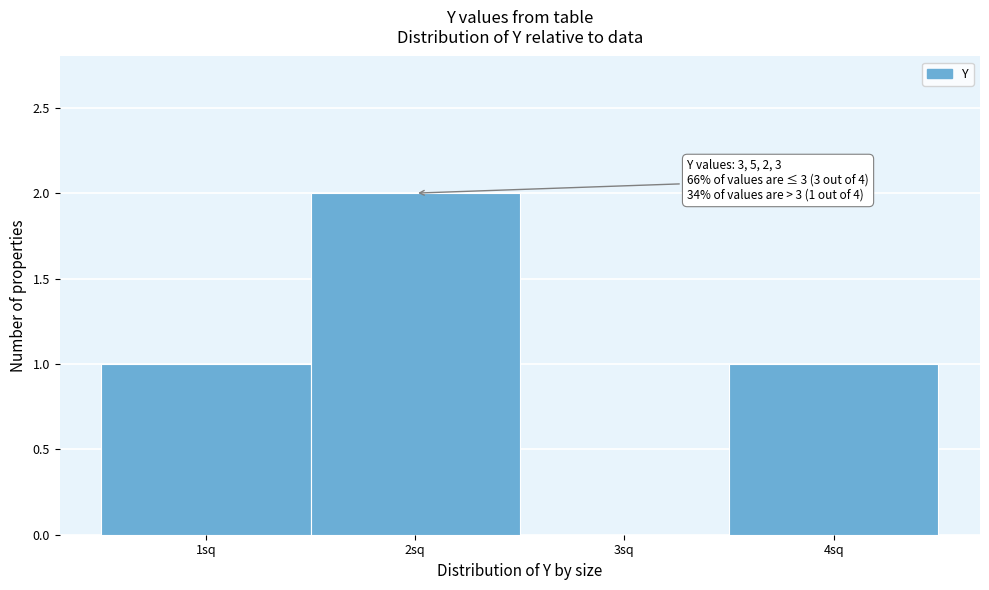

Reading left to right, transcribe all the data shown in this chart.

1sq=1	2sq=2	3sq=0	4sq=1